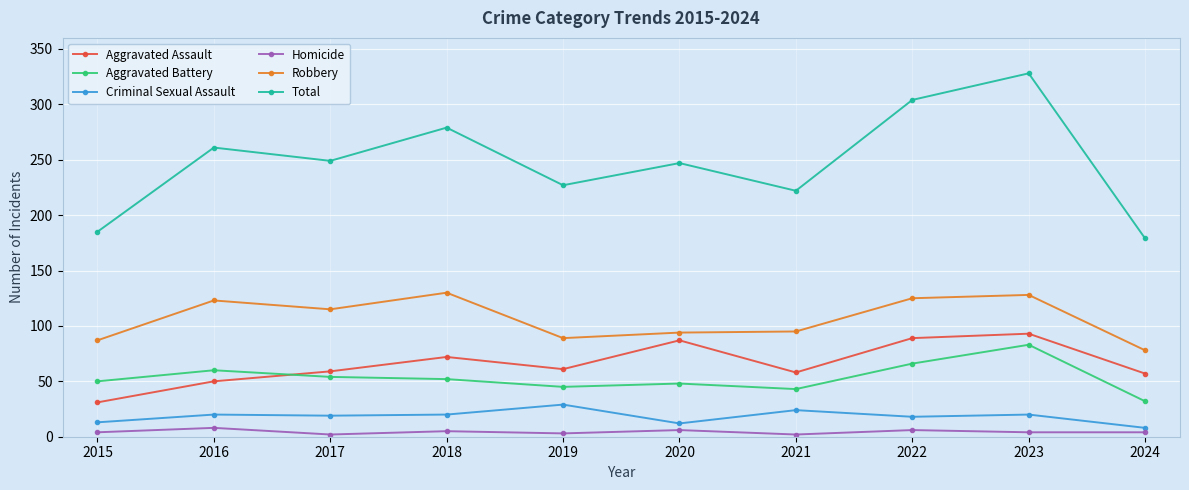

True or false: Criminal Sexual Assault and Homicide intersect in this chart.

False